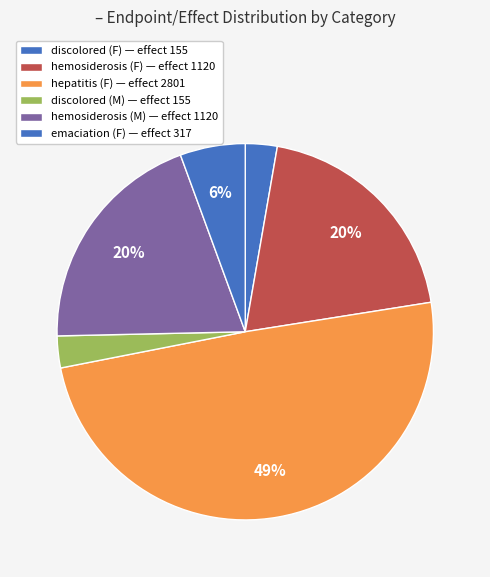

How many slices are in this pie chart?

6